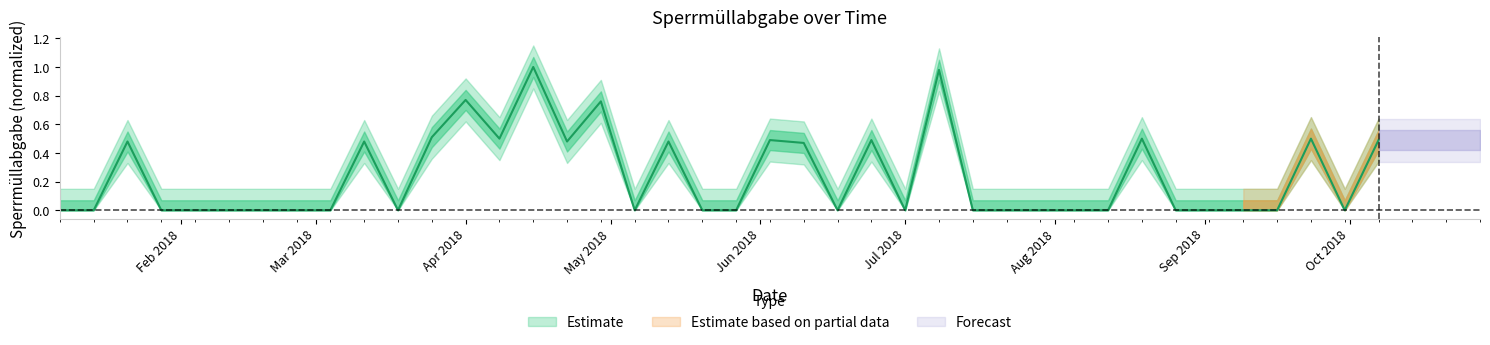

What is the approximate value at 2018-07-08?

1.0